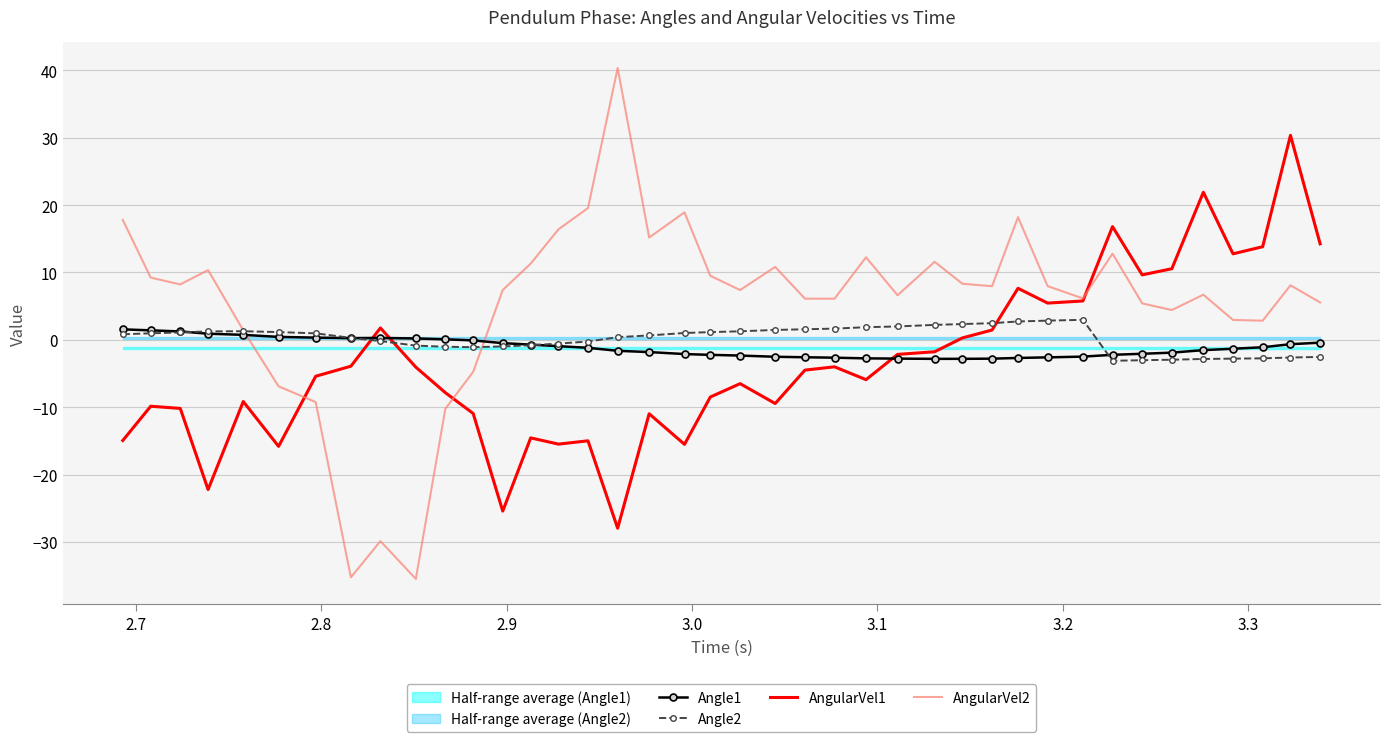

Rank the series by their maximum value, from highest to lowest.

AngularVel2, AngularVel1, Angle2, Angle1